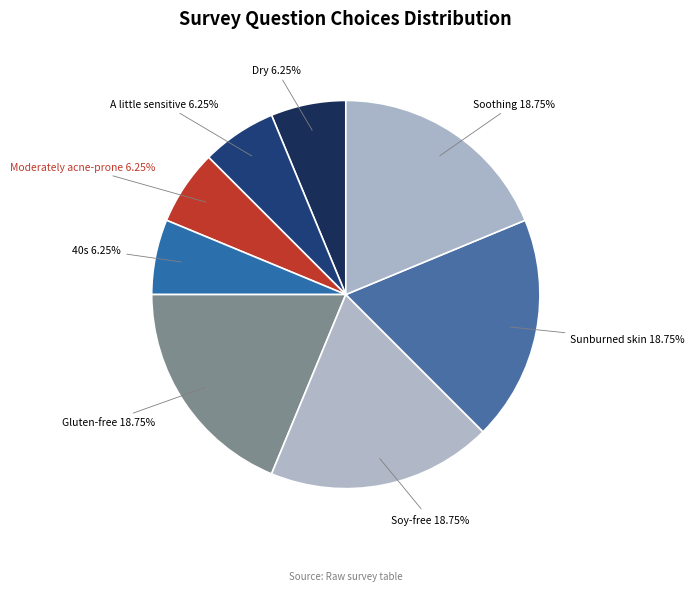

Does Moderately acne-prone account for over 50% of the chart?

No